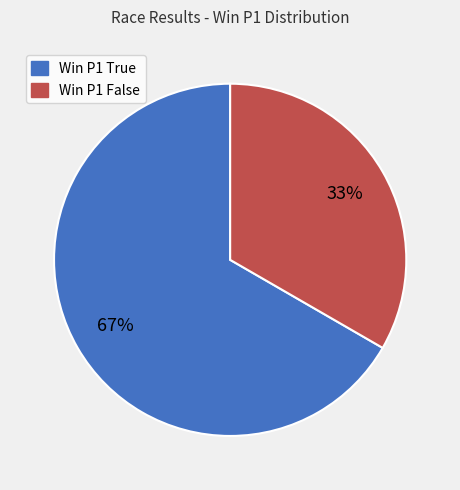

Is there a majority slice in this chart?

Yes